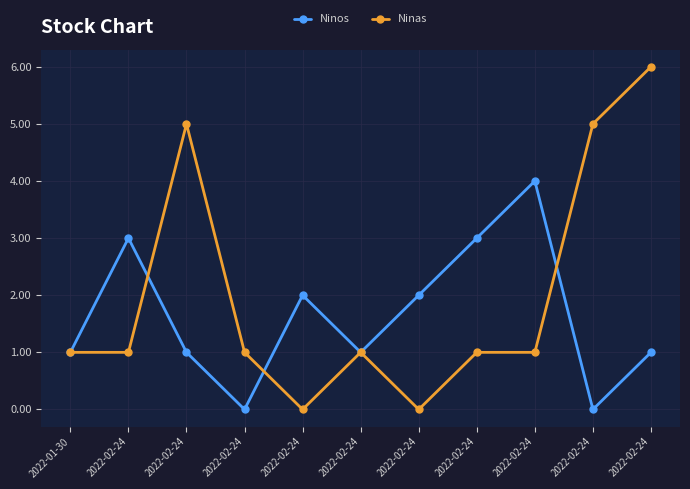

What is the sum of all Ninos values?

18